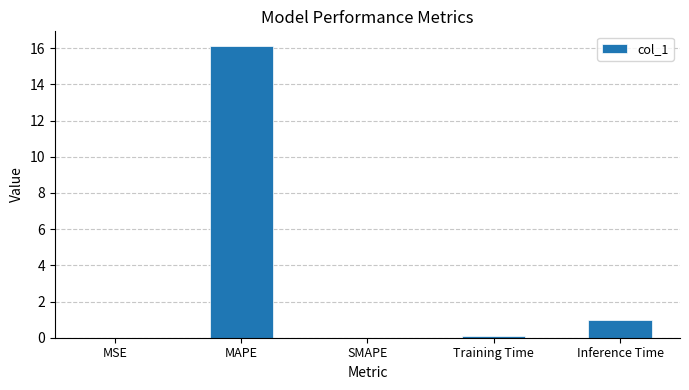

What is the average value?

3.4